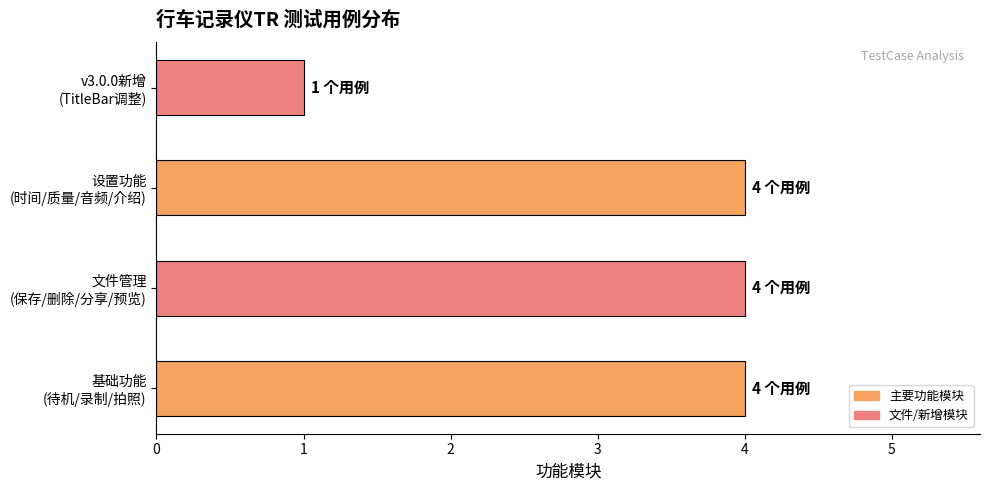

Where is the data nearest to the value 2?

v3.0.0新增
(TitleBar调整)